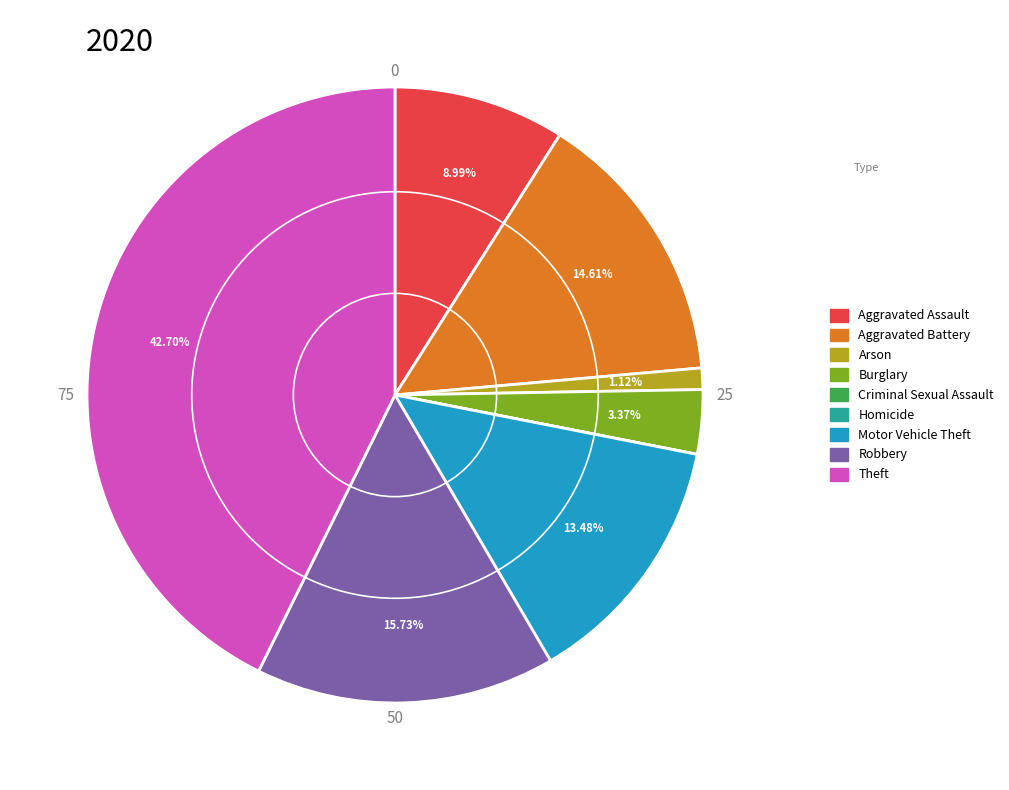

Which slice is the largest?

Theft